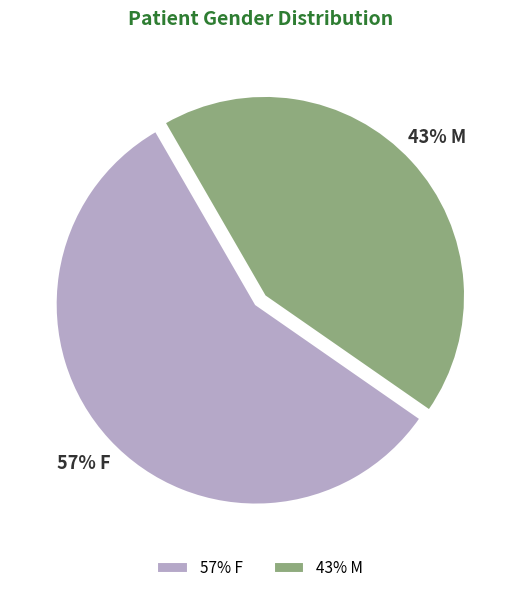

What is the smallest slice in the pie chart?

43% M